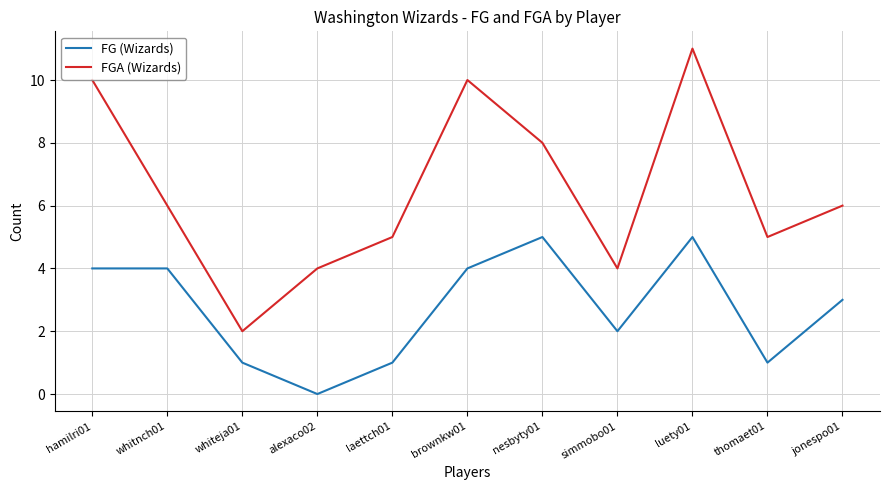

At which category is the sum across all series the highest?

luety01